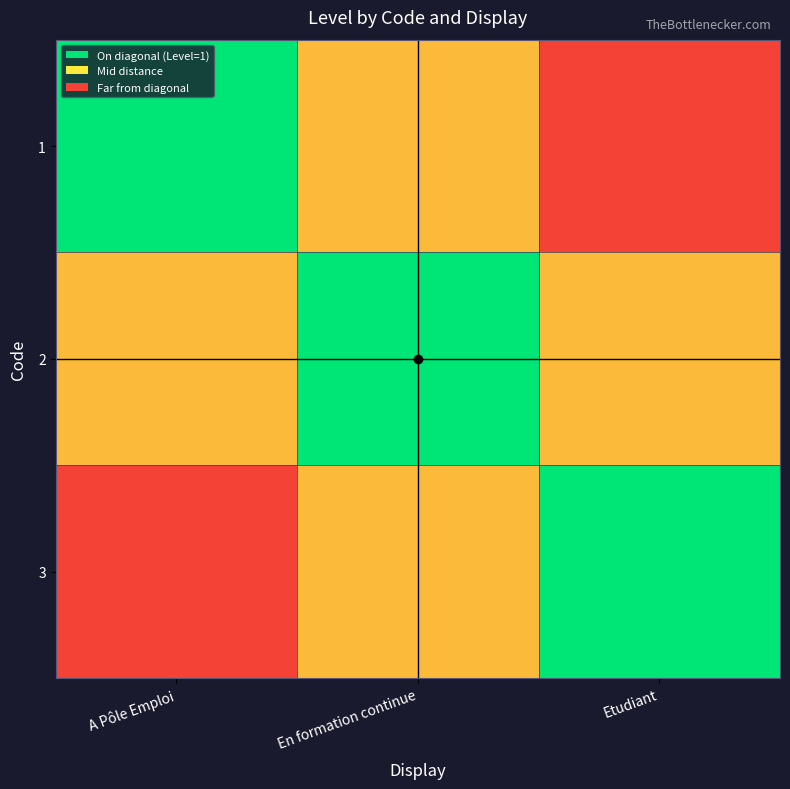

Reading left to right, list all the values displayed in this chart.

1: A Pôle Emploi=0.0	En formation continue=0.5	Etudiant=1.0
2: A Pôle Emploi=0.5	En formation continue=0.0	Etudiant=0.5
3: A Pôle Emploi=1.0	En formation continue=0.5	Etudiant=0.0